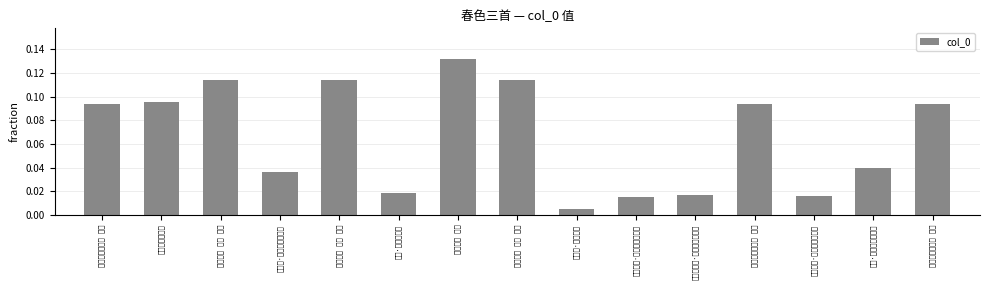

List the labels in order of value, smallest first.

满江红·春色三分, 次韵八侄·春色三分一未归, 雪后观梅·春色三分已一分, 和黄宰招饮·大都春色三分耳, 春叹·春色三分二, 蝶恋花·春色三分抛一半, 赋赠·春色三分已二分, 题蓉湖春色三首 其一, 题蓉湖春色三首 其二, 题蓉湖春色三首 其三, 题蓉湖春色三首, 春色三首 其三 芳草, 春色三首 其二 垂杨, 春色三首 其一 桃李, 春色三首 桃李